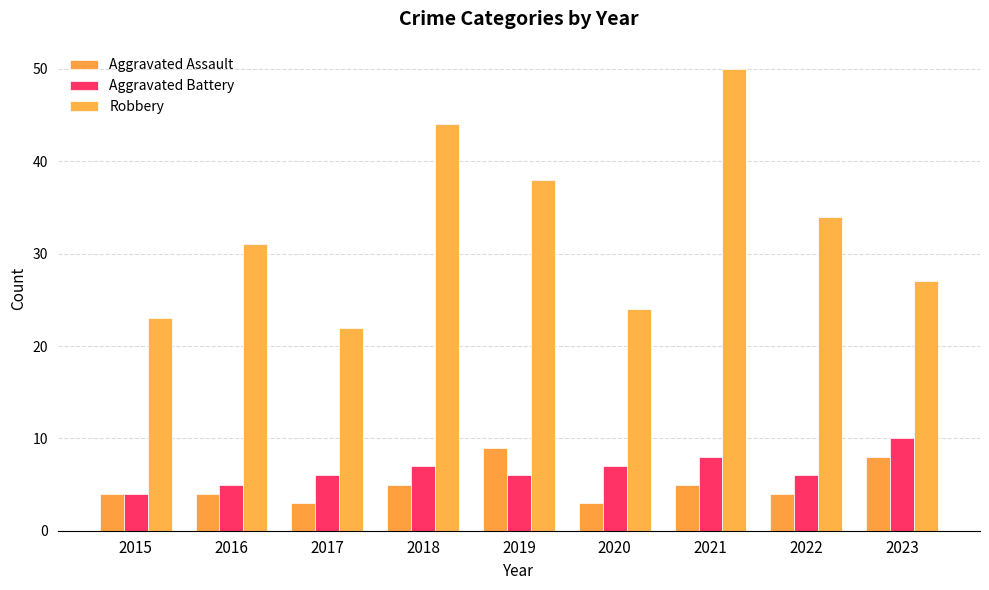

What is the difference between the second highest and minimum values in the Aggravated Battery series?

4